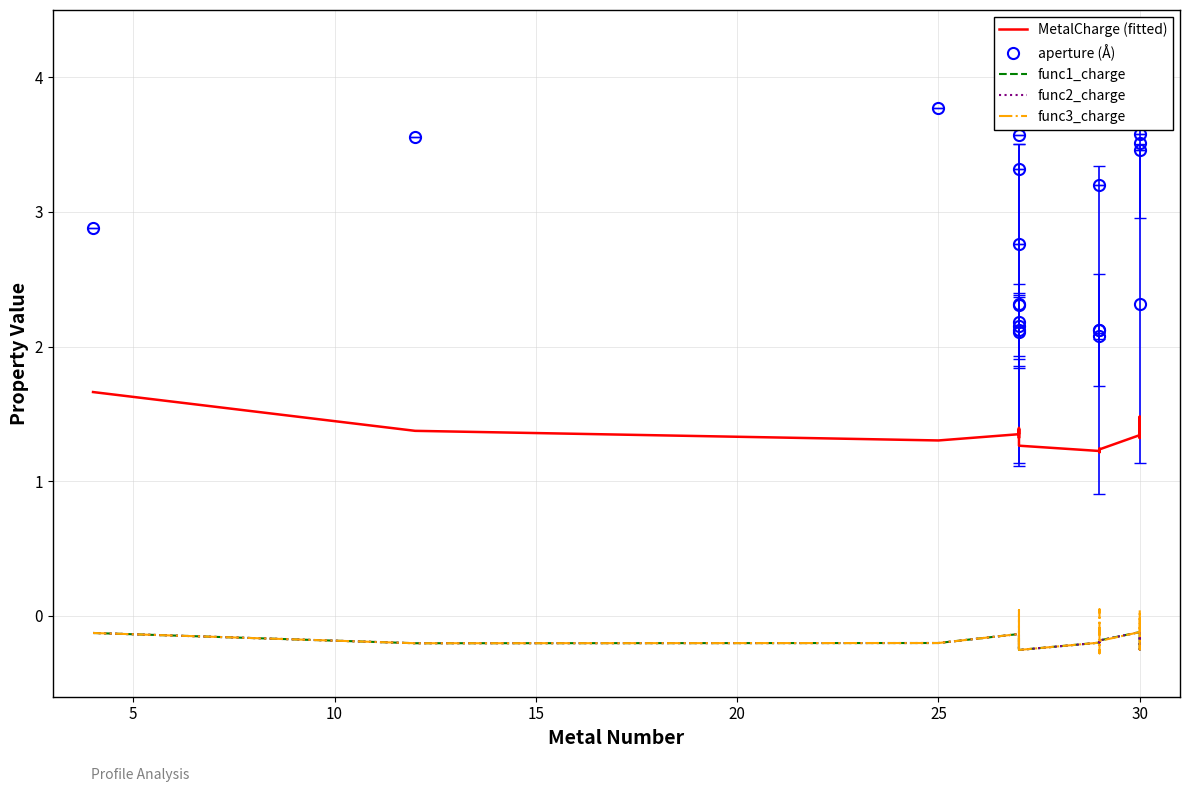

What is the difference between the func2_charge values at 5 and 19?

0.1